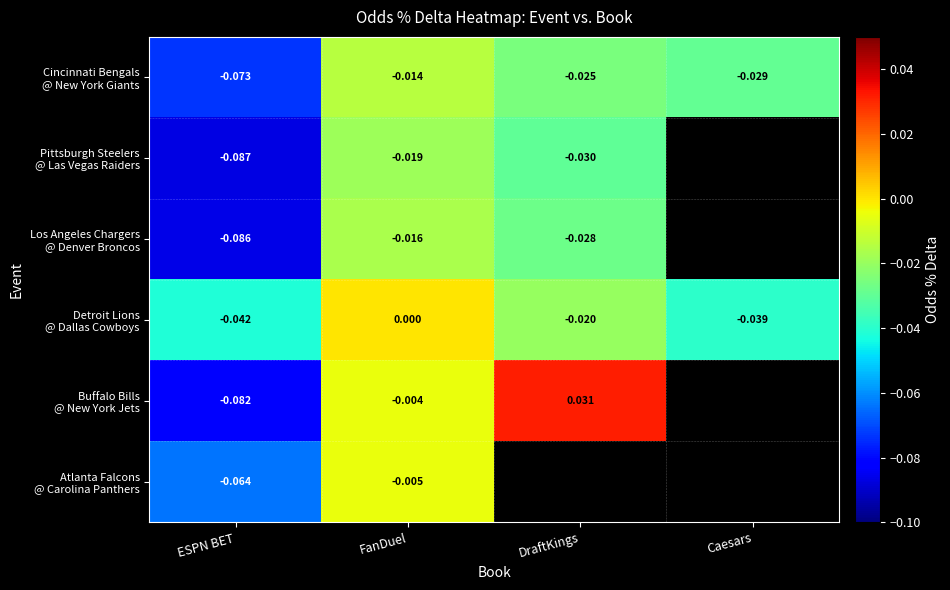

Which category has the lowest value across all series?

ESPN BET